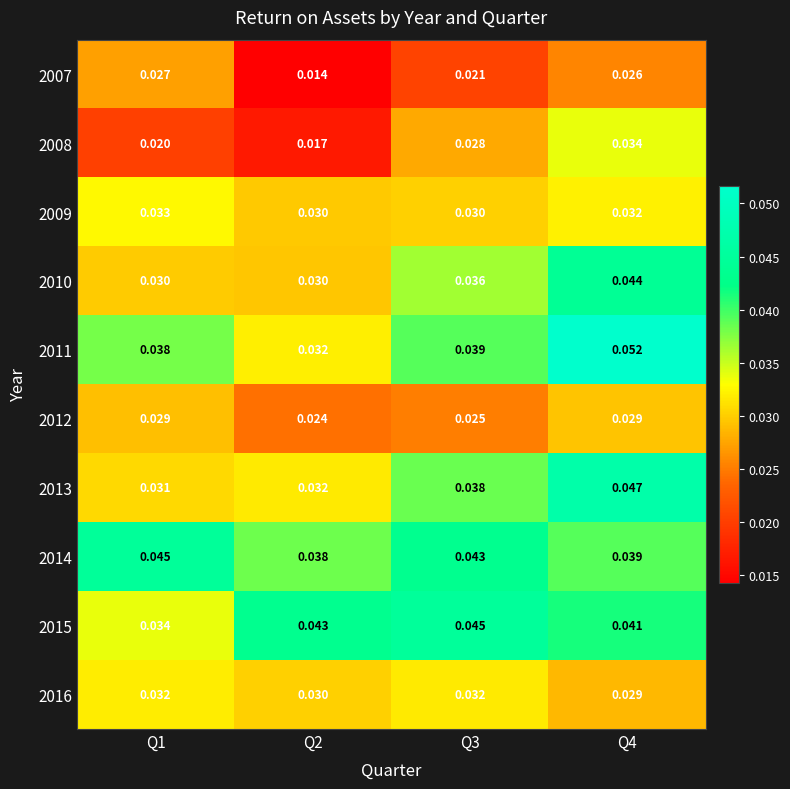

At which category is the sum across all series the highest?

Q4